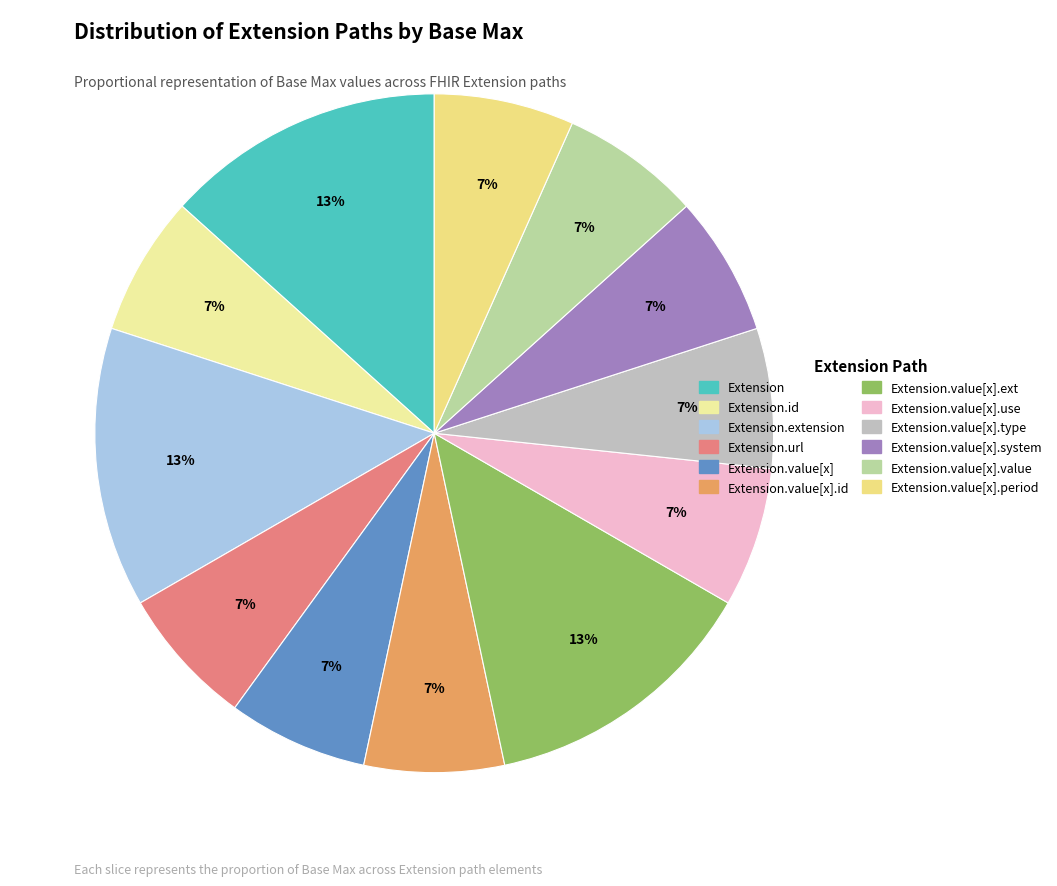

How many segments does this pie chart have?

12